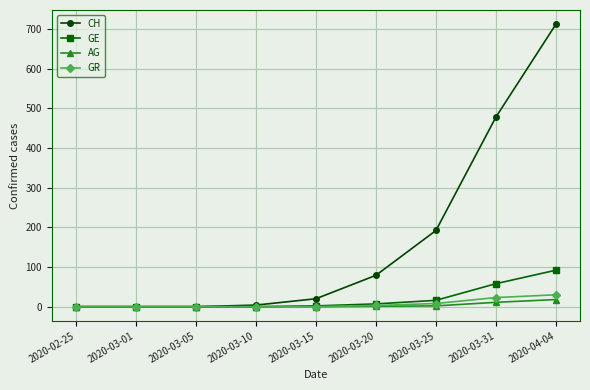

What is the total value across all series at 2020-03-20?

90